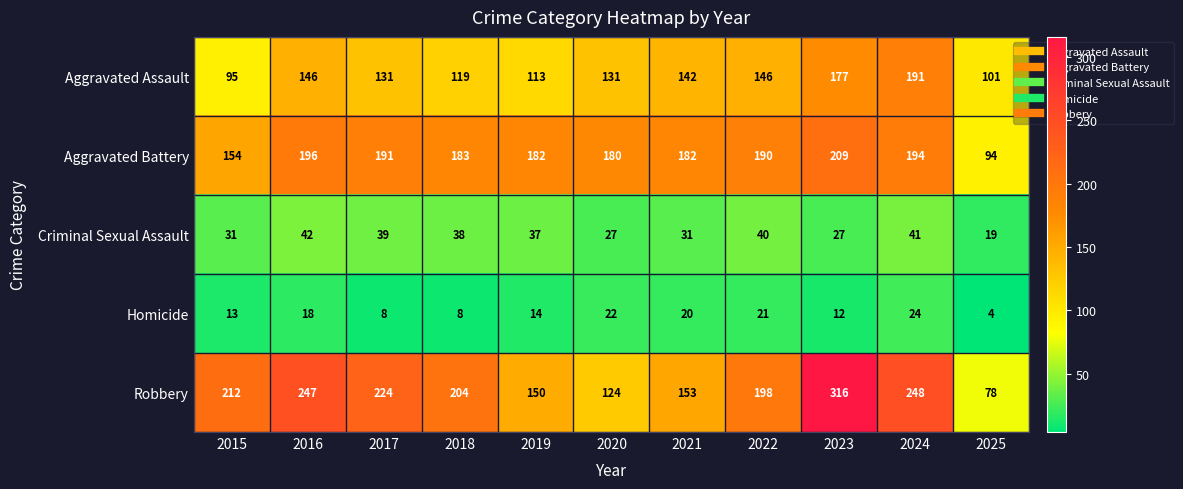

Which series changed the most between 2017 and 2021?

Robbery